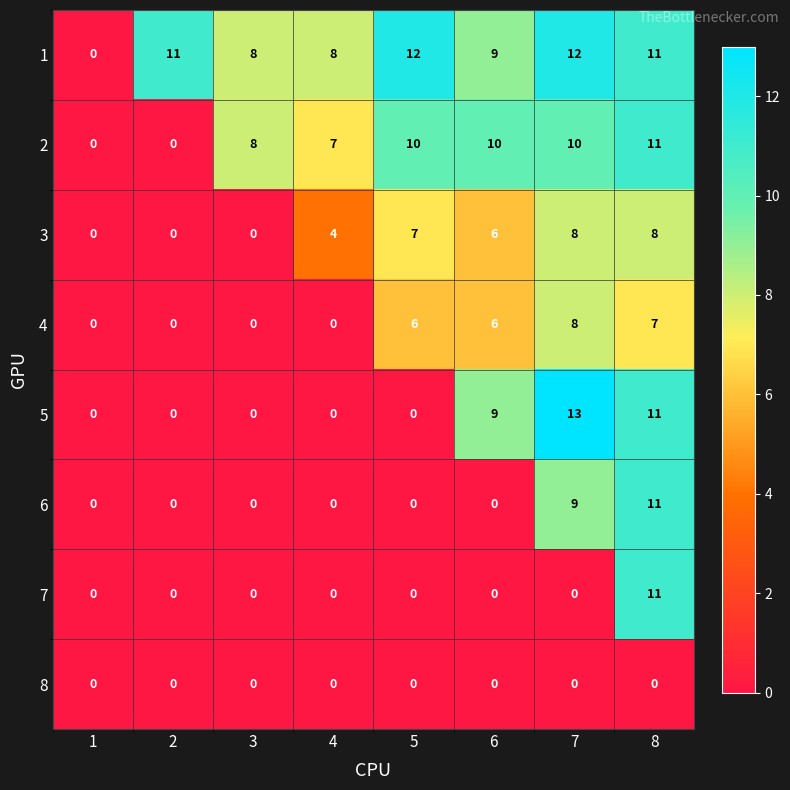

The value of 3 at 8 is 8. True or false?

True